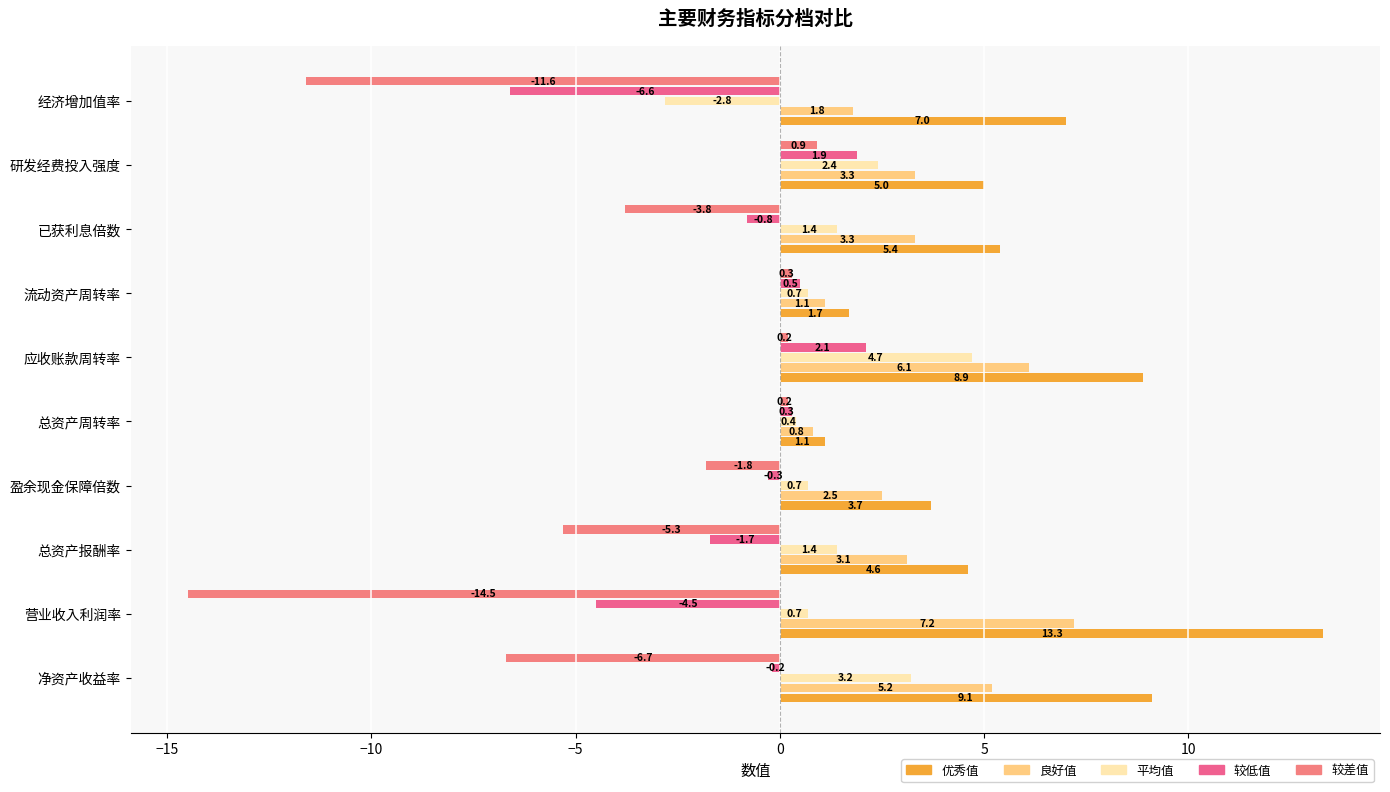

Reading left to right, transcribe all the data shown in this chart.

优秀值: 9.1	13.3	4.6	3.7	1.1	8.9	1.7	5.4	5.0	7.0
良好值: 5.2	7.2	3.1	2.5	0.8	6.1	1.1	3.3	3.3	1.8
平均值: 3.2	0.7	1.4	0.7	0.4	4.7	0.7	1.4	2.4	-2.8
较低值: -0.2	-4.5	-1.7	-0.3	0.3	2.1	0.5	-0.8	1.9	-6.6
较差值: -6.7	-14.5	-5.3	-1.8	0.2	0.2	0.3	-3.8	0.9	-11.6